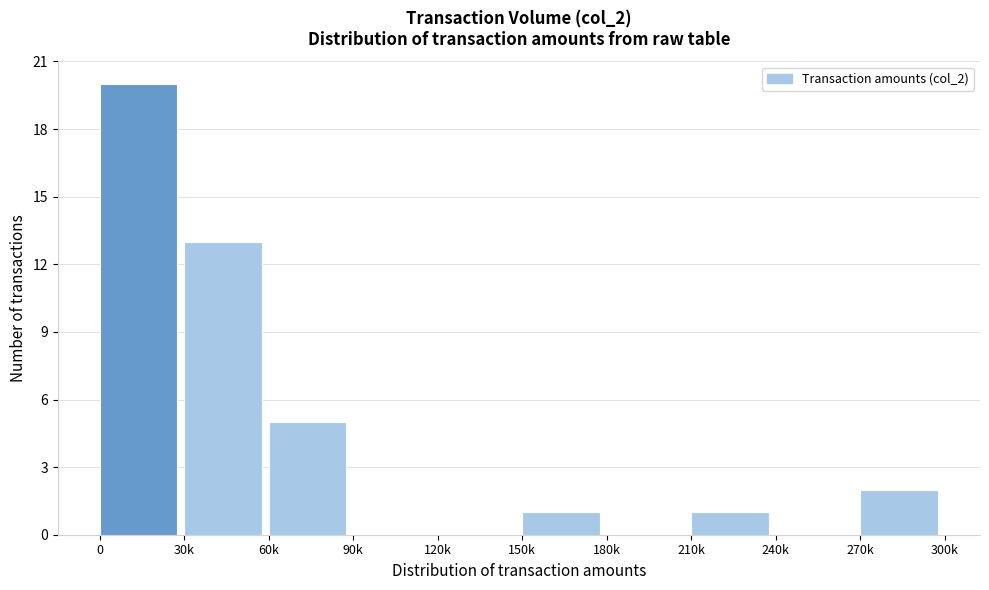

Reading left to right, what are all the values shown in this chart?

0=20	30k=13	60k=5	90k=0	120k=0	150k=1	180k=0	210k=1	240k=0	270k=2